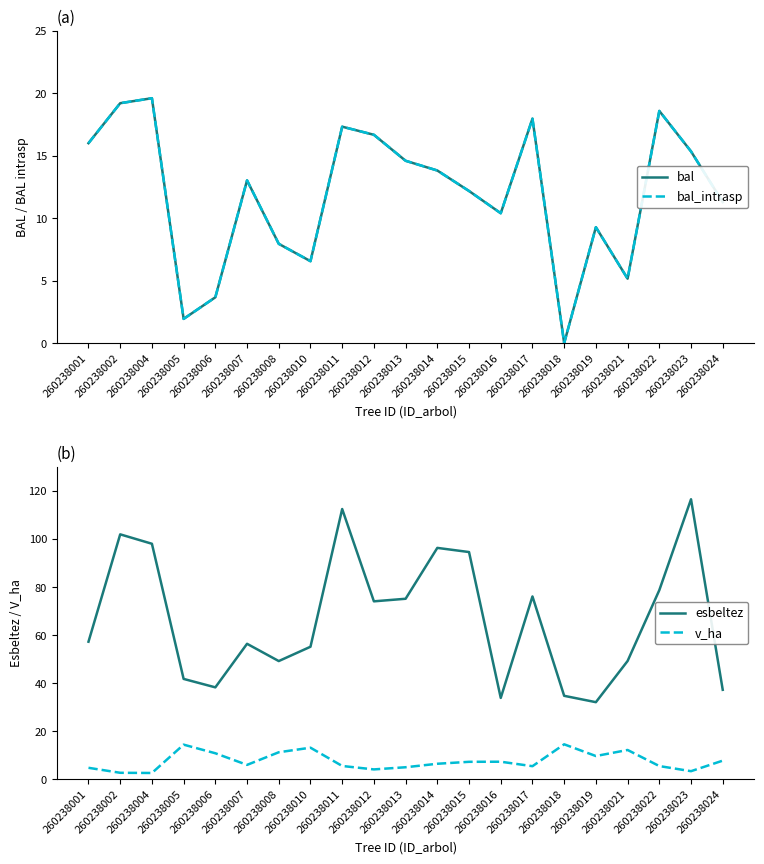

What is the difference between the maximum and second lowest values in the esbeltez series?

82.7